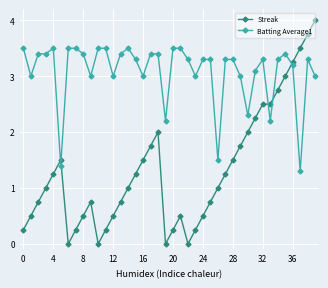

What is the average value of the Batting Average1 series?

3.1